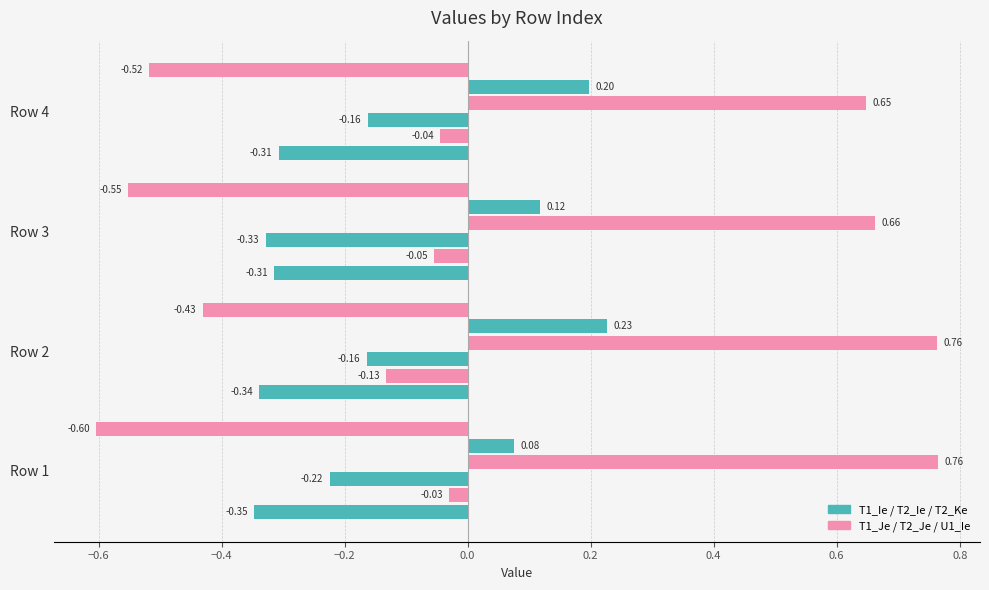

How many categories are shown in the chart?

4